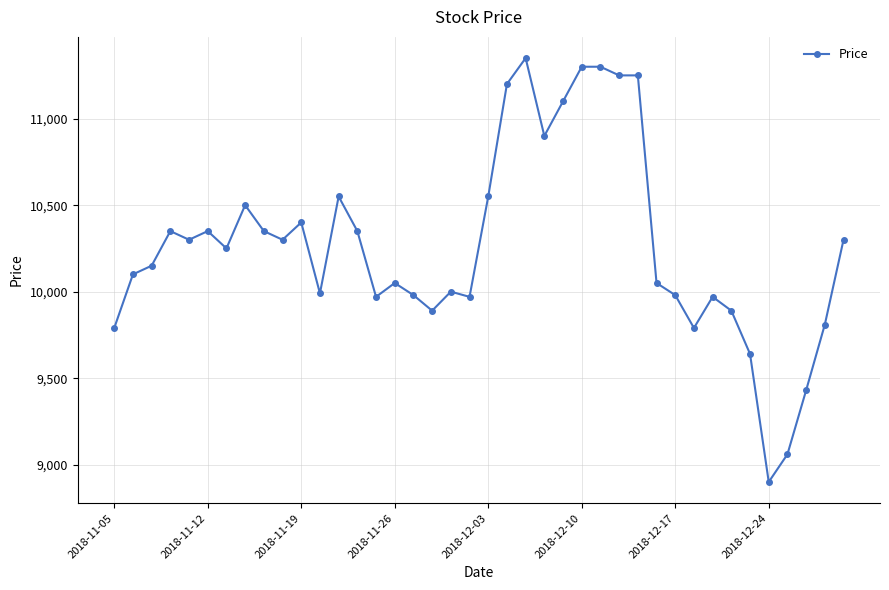

What is the value of the 19th point from the left?

10000